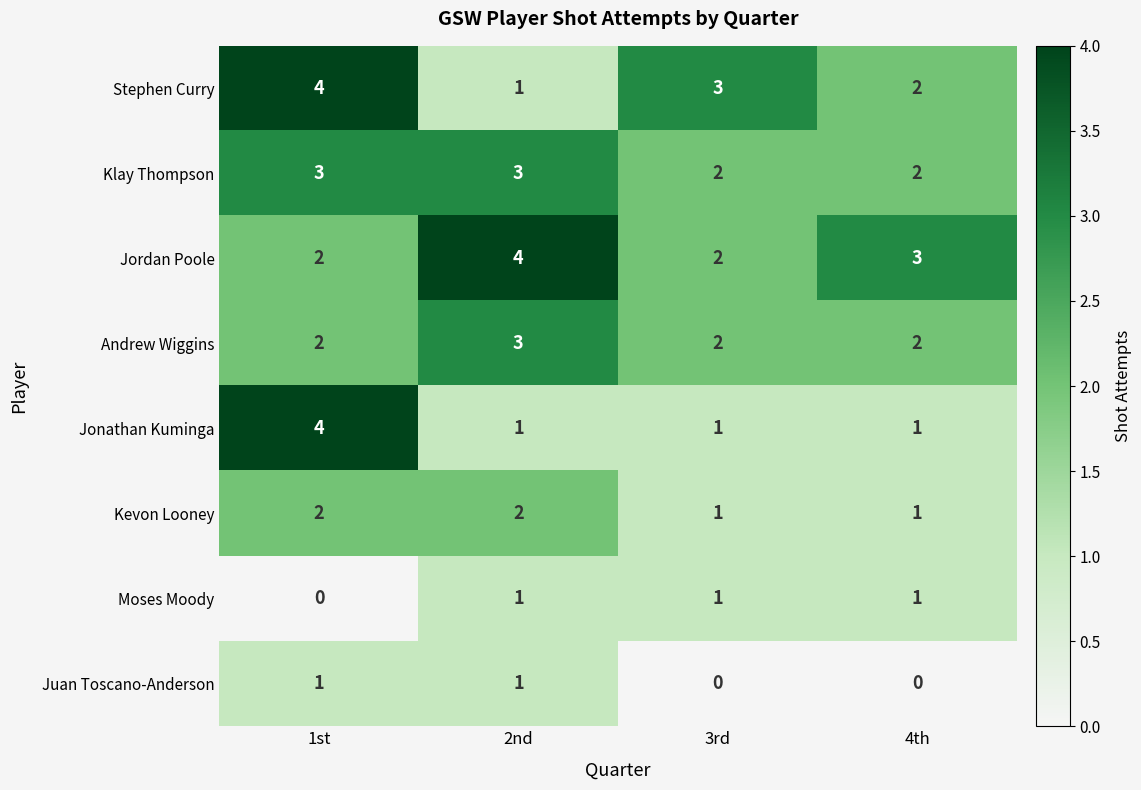

Count the Klay Thompson values in the range 2 to 3.

4